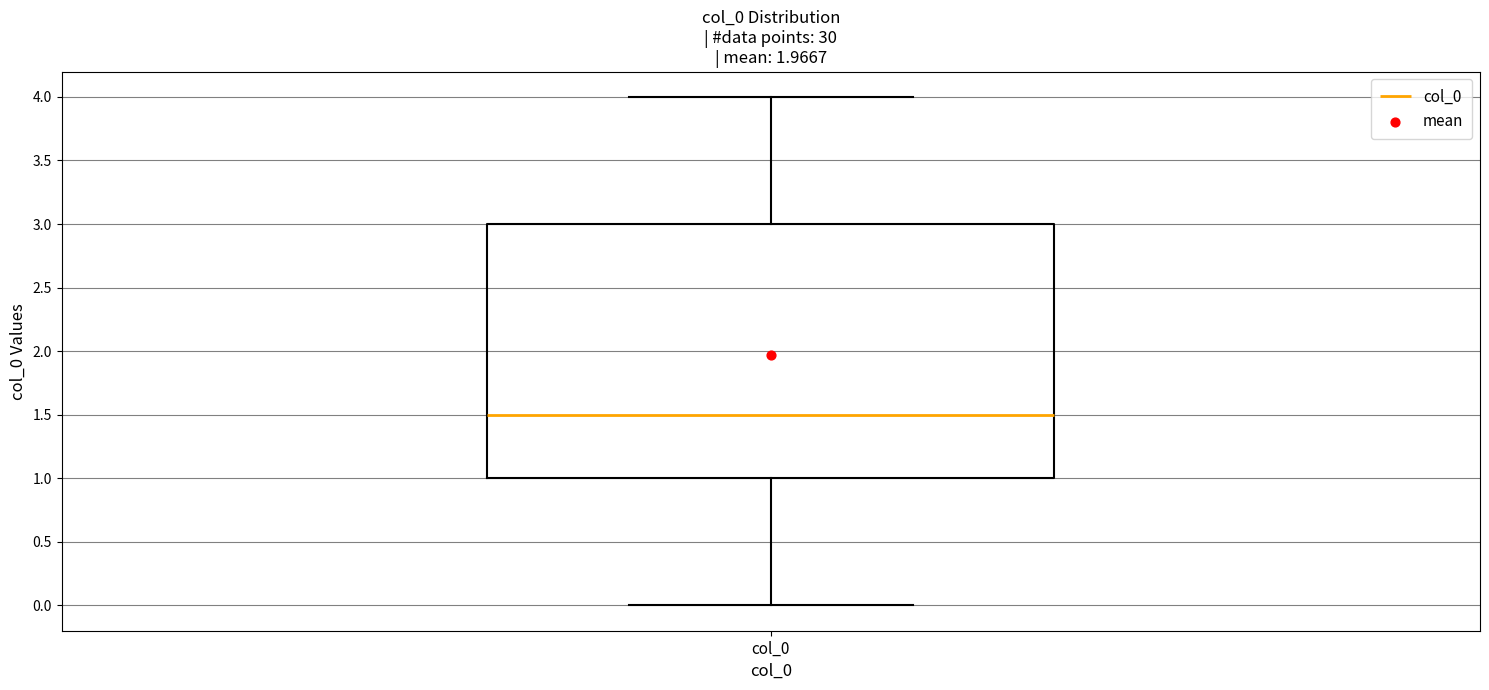

Read this box plot against the y-axis: the position of the median line, the range covered by the box, and the ends of both whiskers. The values are not printed on the chart, so give them approximately, as read against the axis.

median 1.5, box 1.0 to 3.0, whiskers 0.0 to 4.0